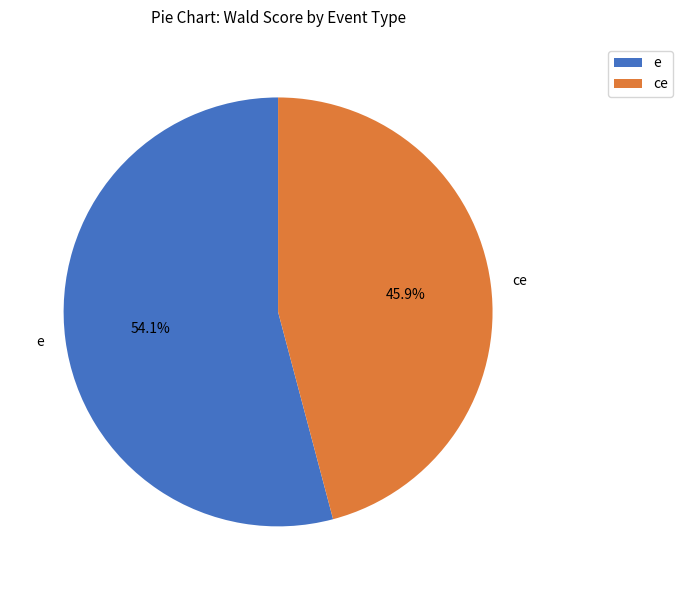

True or false: ce accounts for 59% of the total.

False